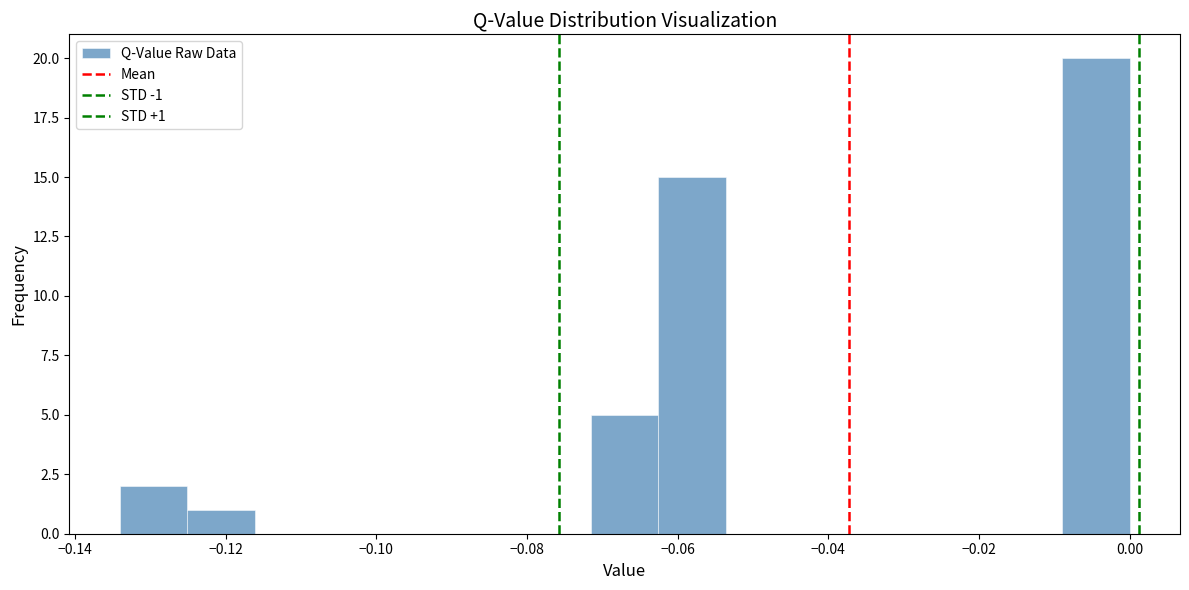

Which range on the x-axis has the tallest bar?

-0.008 to 0.000